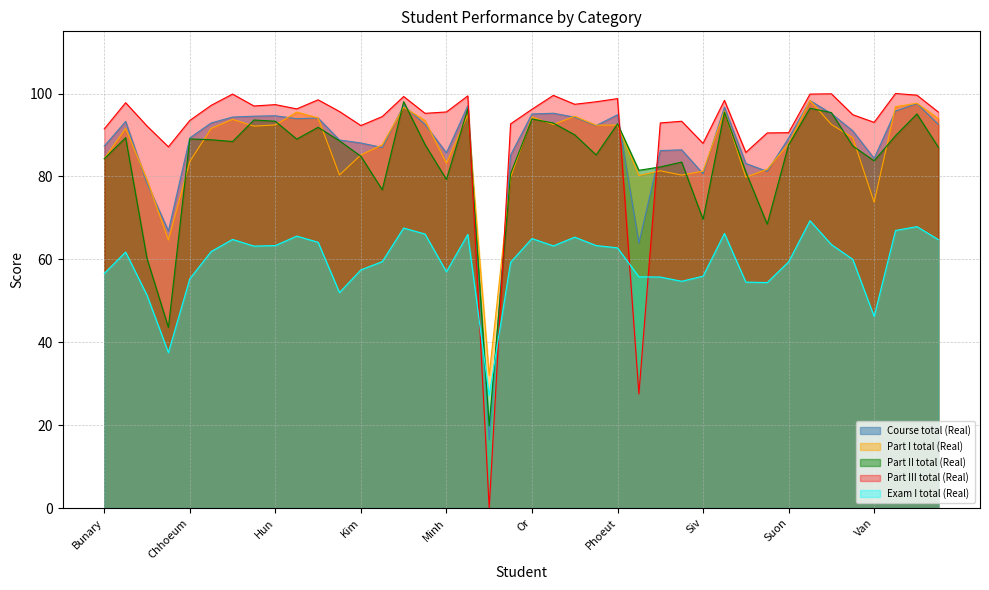

What is the value of the Exam I total (Real) point at the 6th from the left?

61.9